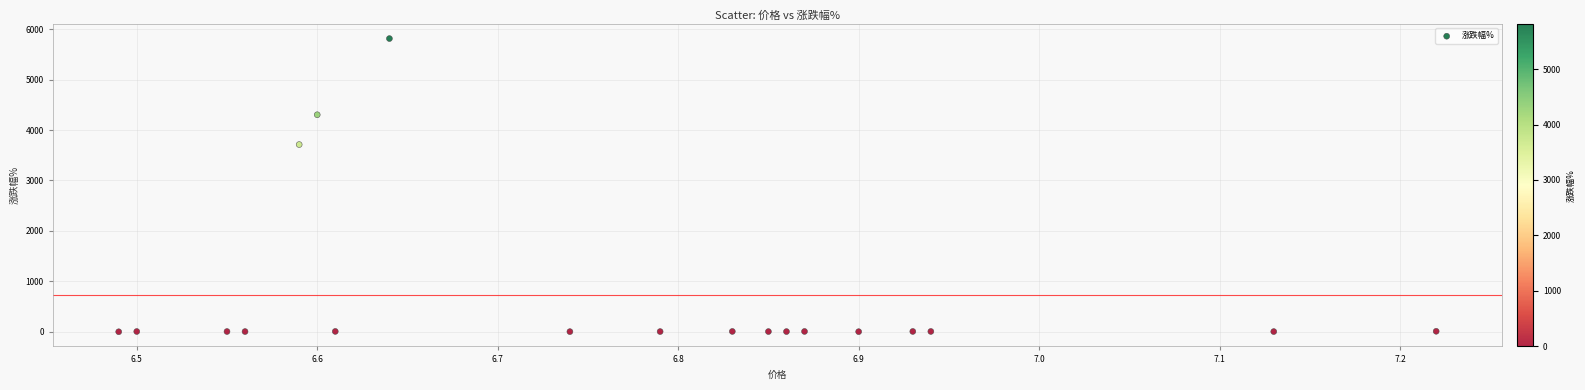

What Y value in the scatter plot is closest to 2906?

3713.0